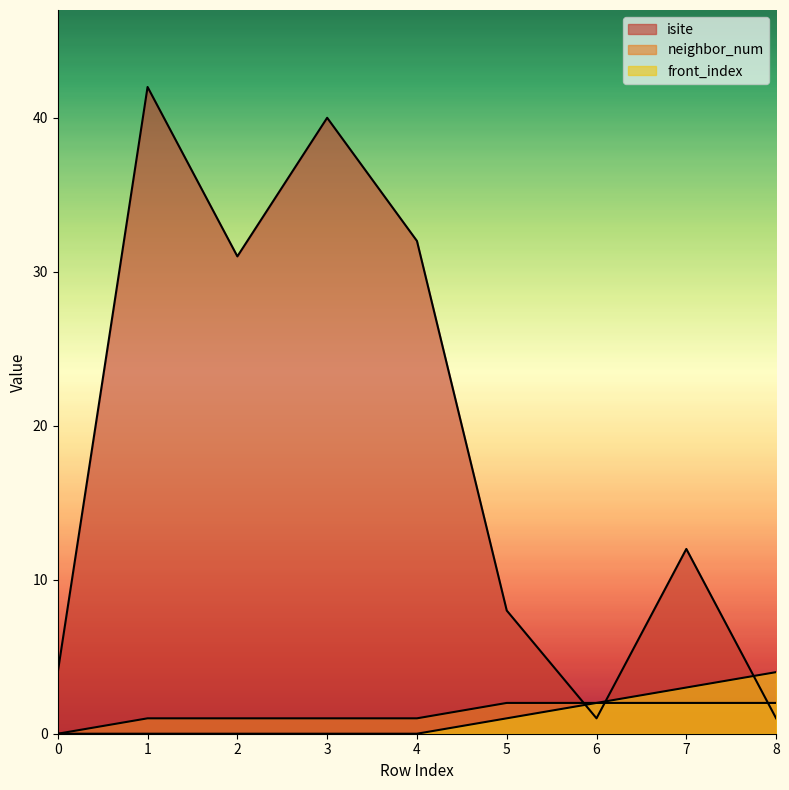

Between 1 and 6, which series saw the biggest shift?

isite